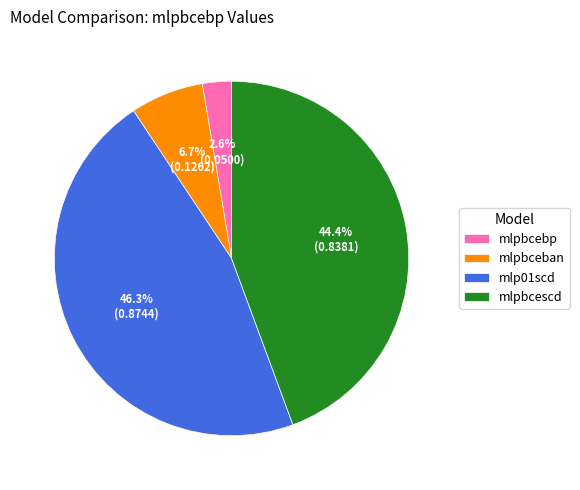

To the nearest percent, what percentage of the pie is mlp01scd?

46%